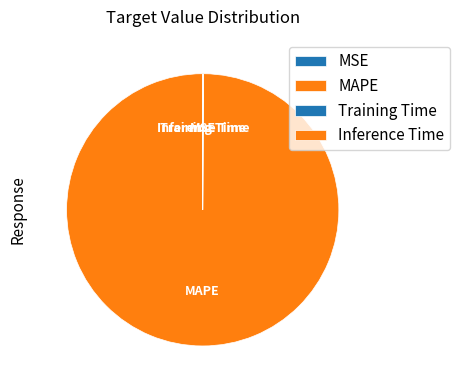

Is it true that MAPE is 100% of the pie?

True